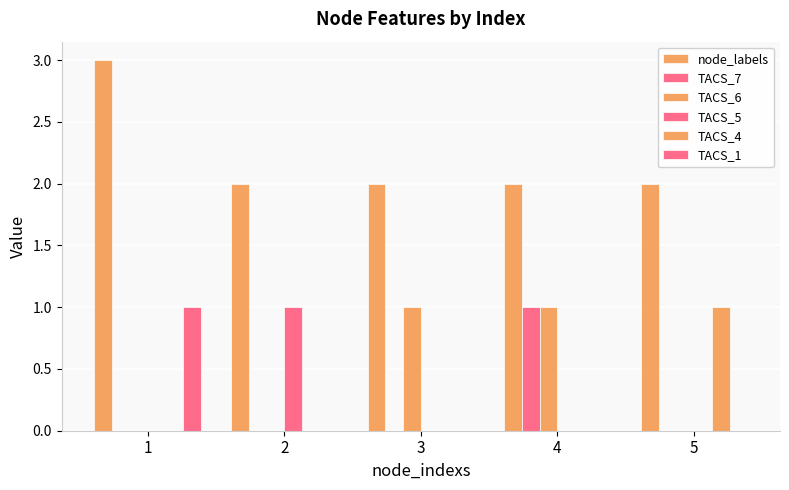

How many data points does each series have?

5